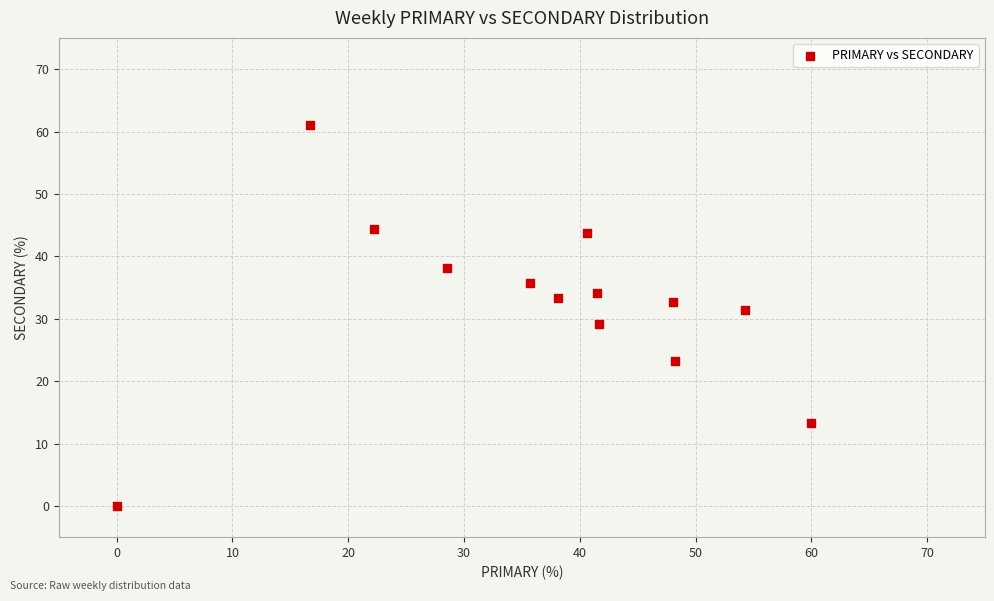

What is the range of X values (max minus min)?

60.0